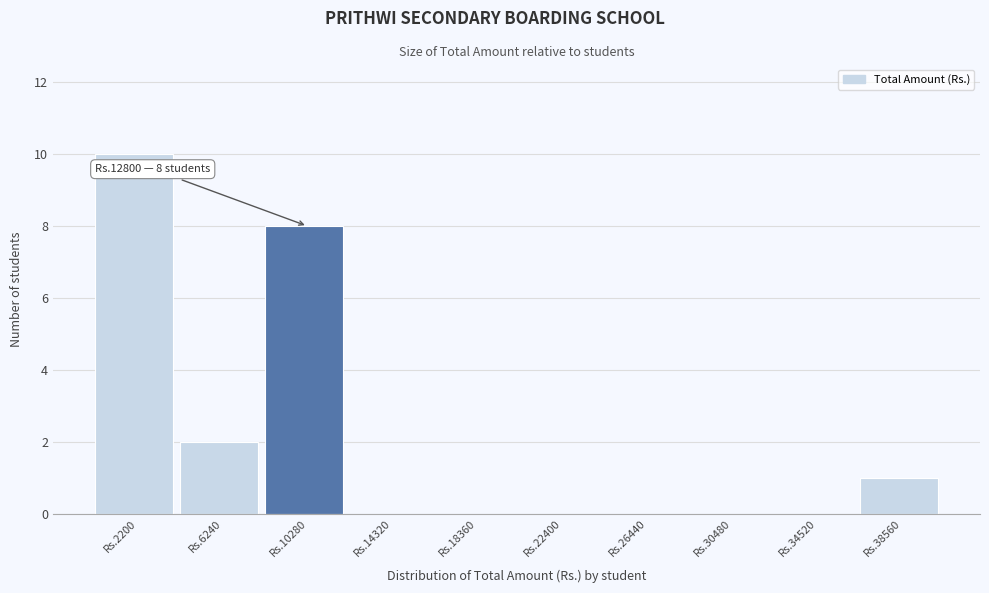

Reading left to right, extract all data points from this chart.

Rs.2200=10	Rs.6240=2	Rs.10280=8	Rs.14320=0	Rs.18360=0	Rs.22400=0	Rs.26440=0	Rs.30480=0	Rs.34520=0	Rs.38560=1